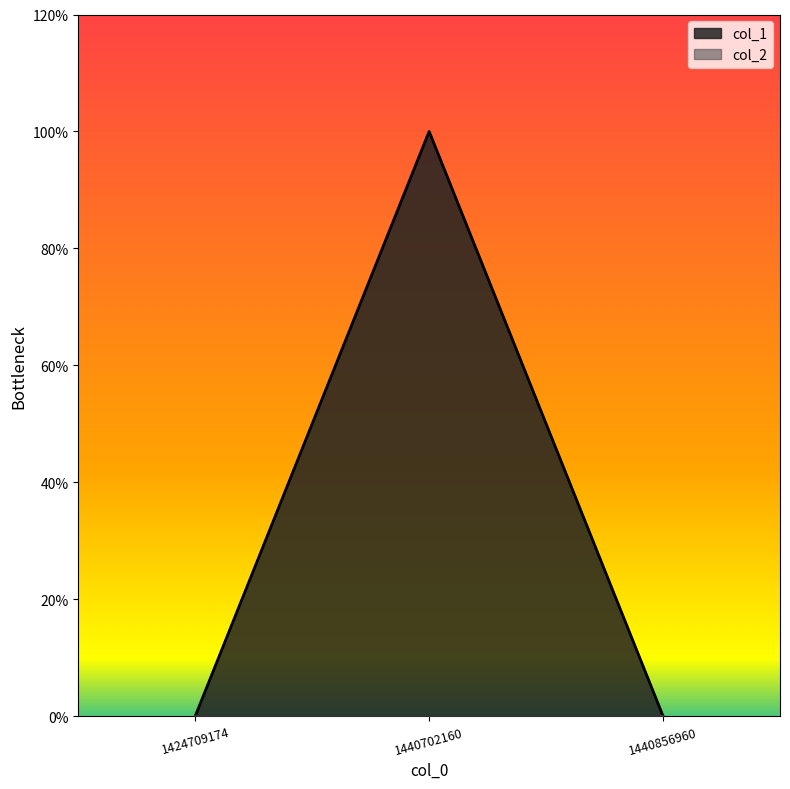

Which category has the lowest value across all series?

1424709174